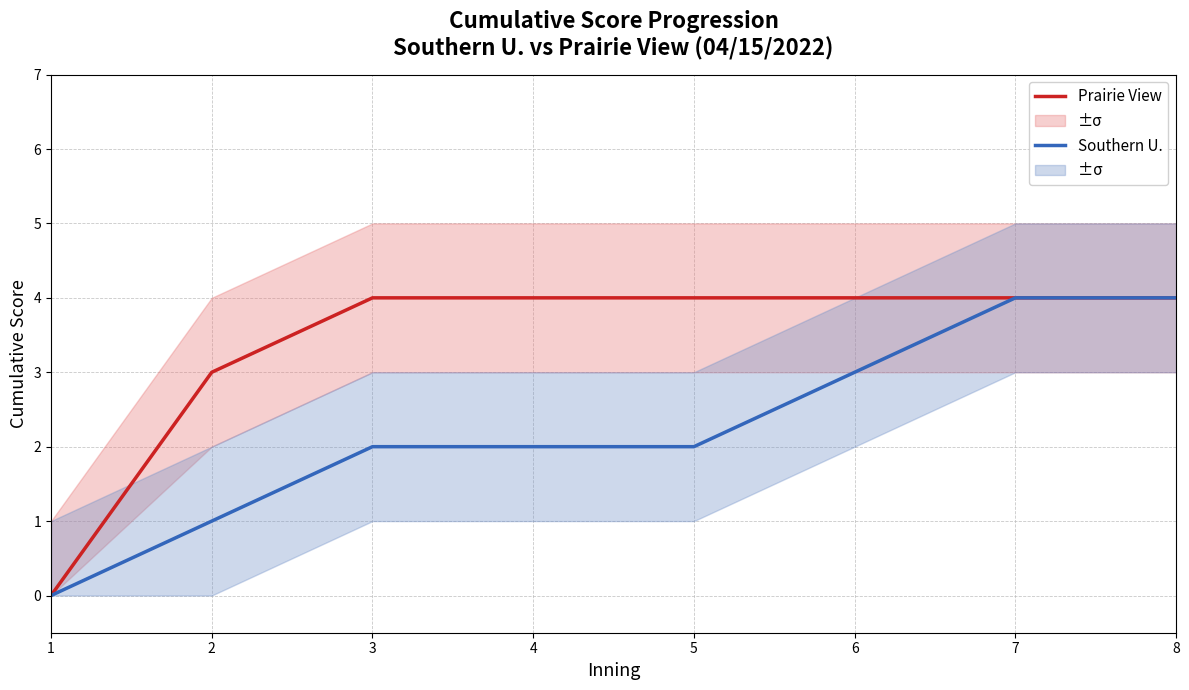

What is the greatest value displayed?

4